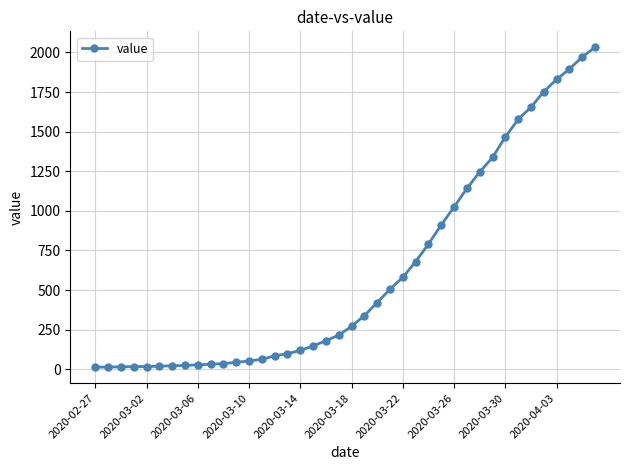

What is the greatest value displayed?

2032